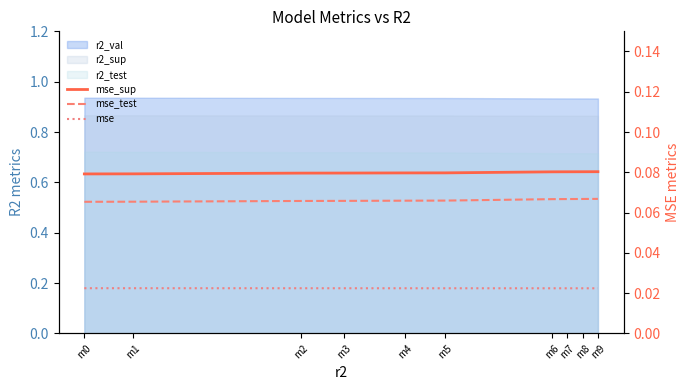

Reading left to right, what are all the values shown in this chart?

mse_sup: 0.1	0.1	0.1	0.1	0.1	0.1	0.1	0.1	0.1	0.1
mse_test: 0.1	0.1	0.1	0.1	0.1	0.1	0.1	0.1	0.1	0.1
mse: 0.0	0.0	0.0	0.0	0.0	0.0	0.0	0.0	0.0	0.0